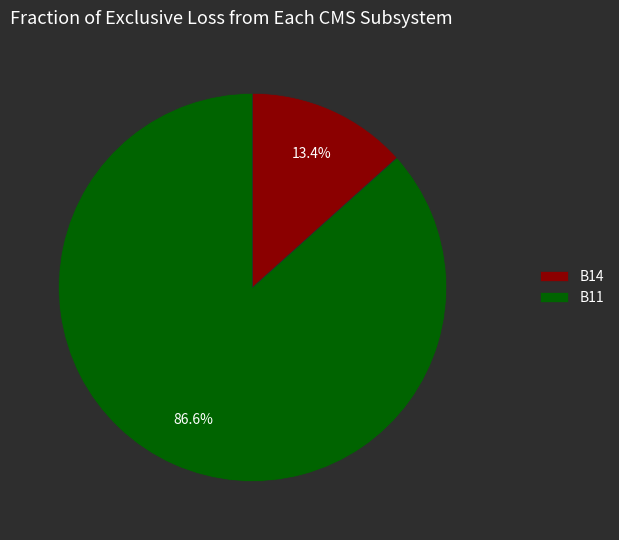

Which slice is the largest?

B11